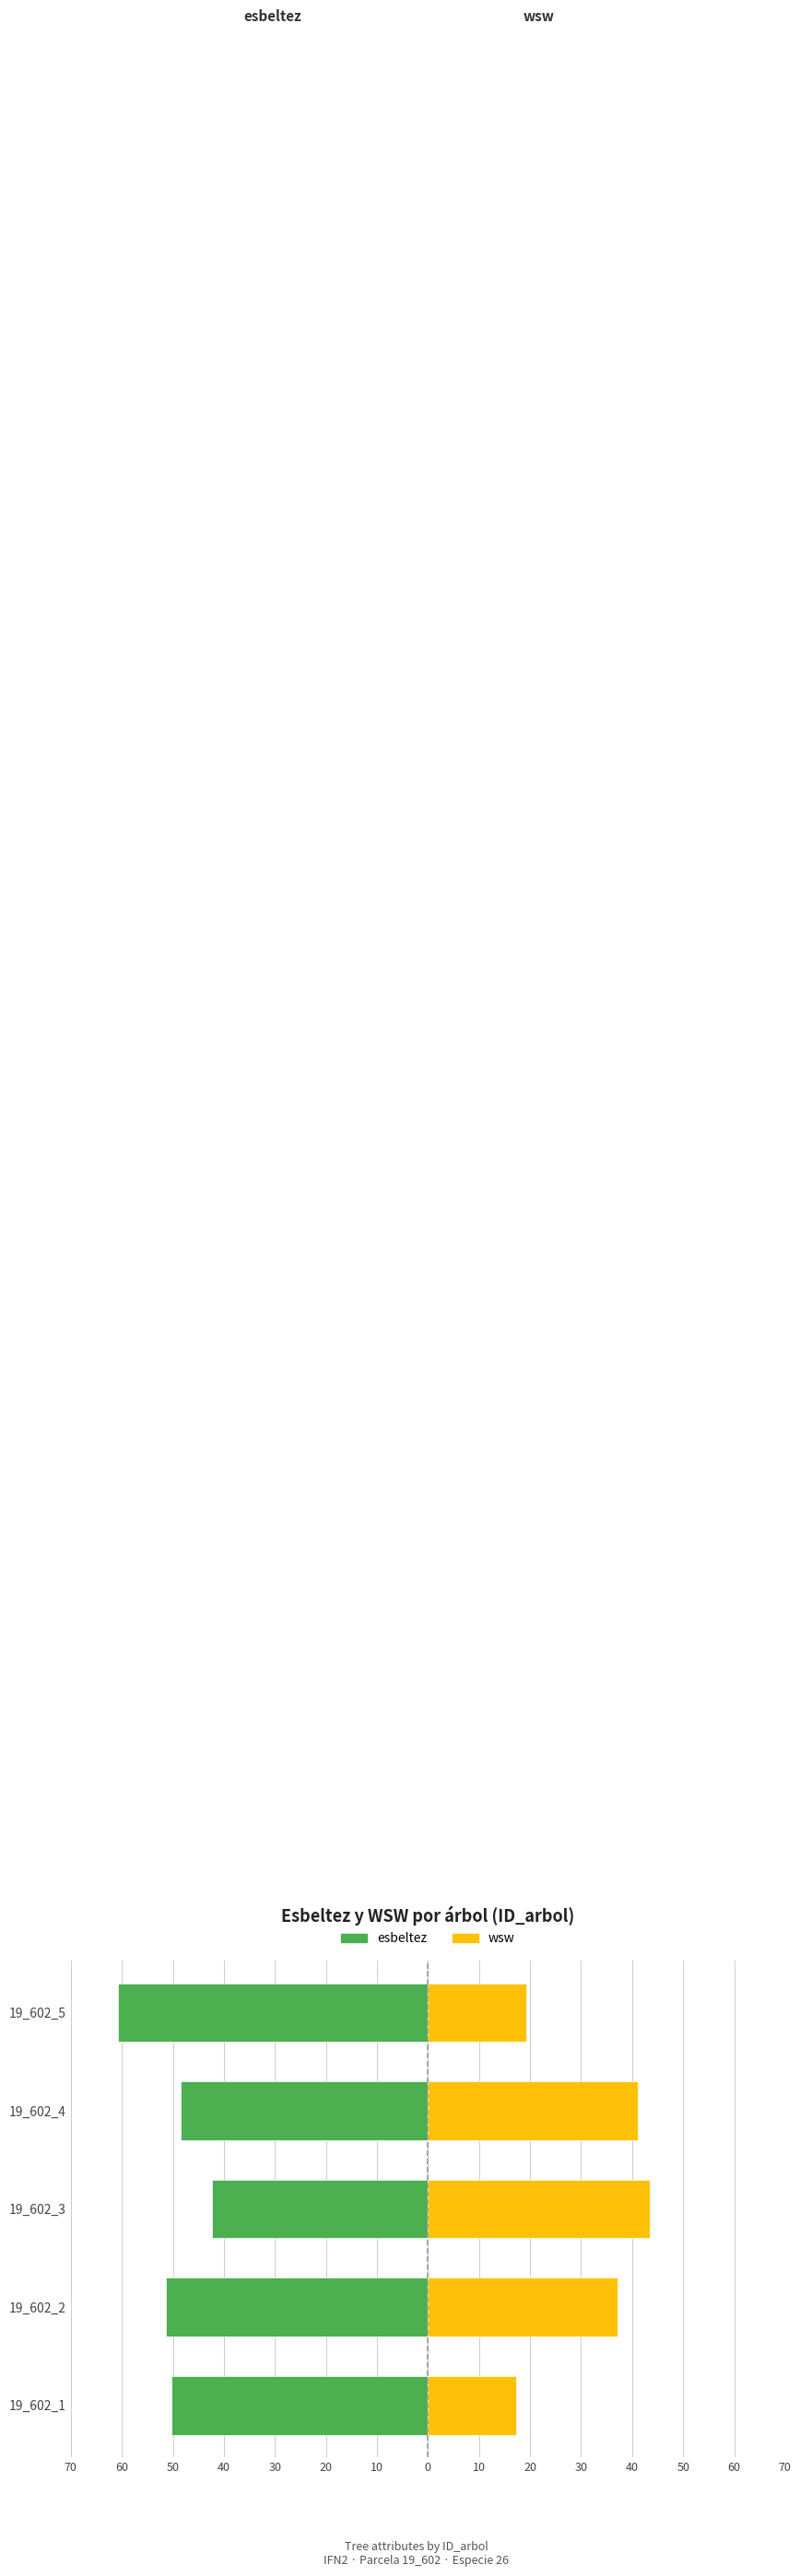

How many bars are there in each group?

2